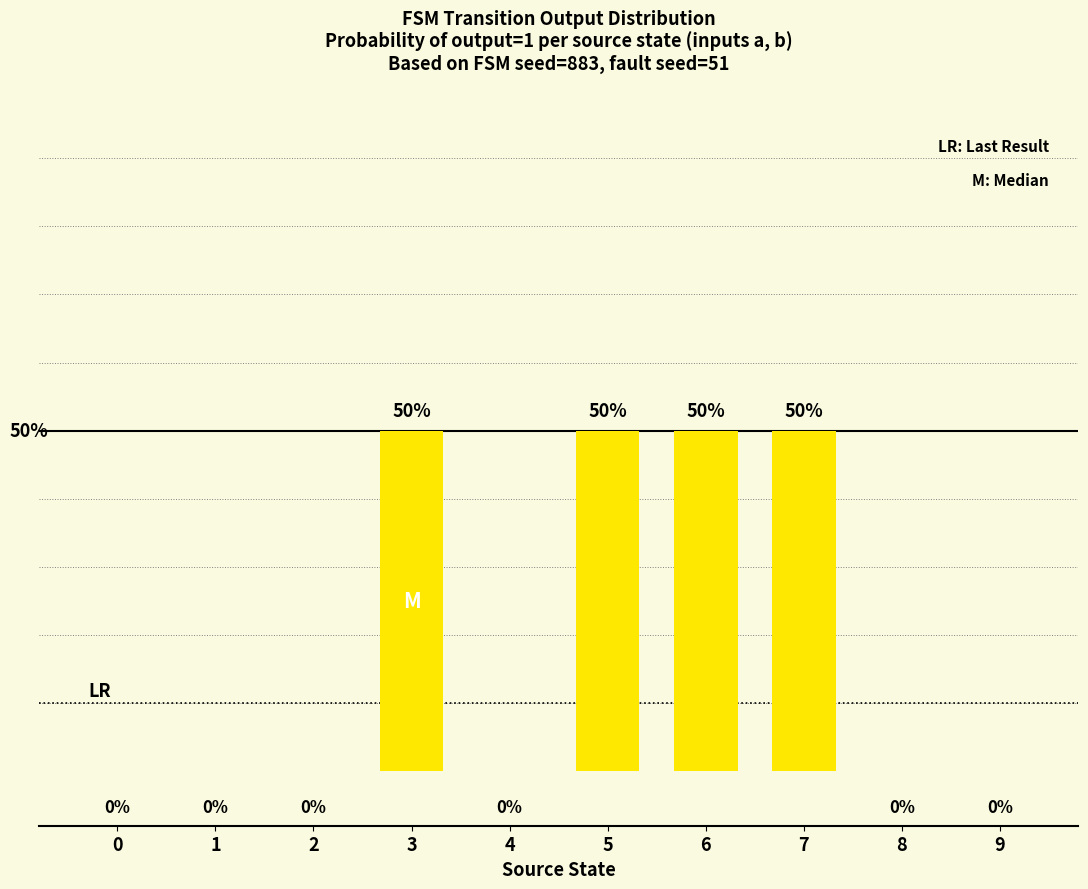

Reading right to left, transcribe all the data shown in this chart.

0	0	50	50	50	0	50	0	0	0